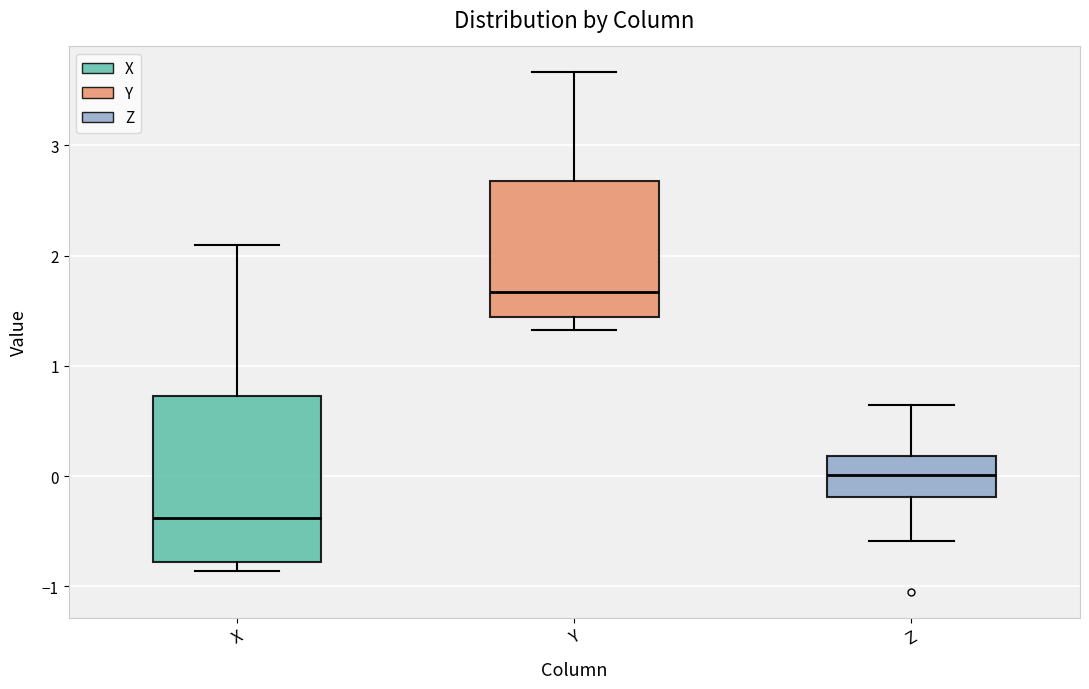

Reading left to right, transcribe this box plot: for each box, give where its median line is, the range the box spans, and where its two whiskers end, as read against the y-axis. The values are not printed on the chart, so give them approximately, as read against the axis.

X: median -0.4, box -0.8 to 0.7, whiskers -0.9 to 2.1
Y: median 1.7, box 1.4 to 2.7, whiskers 1.3 to 3.7
Z: median 0.0, box -0.2 to 0.2, whiskers -0.6 to 0.6